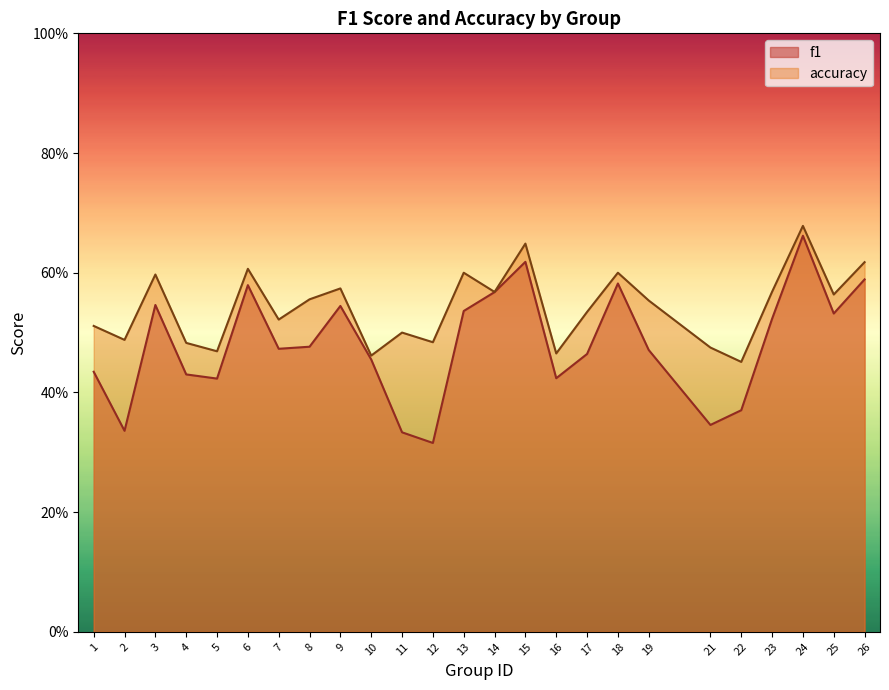

True or false: f1 has a value of 0.5 at 10.

True